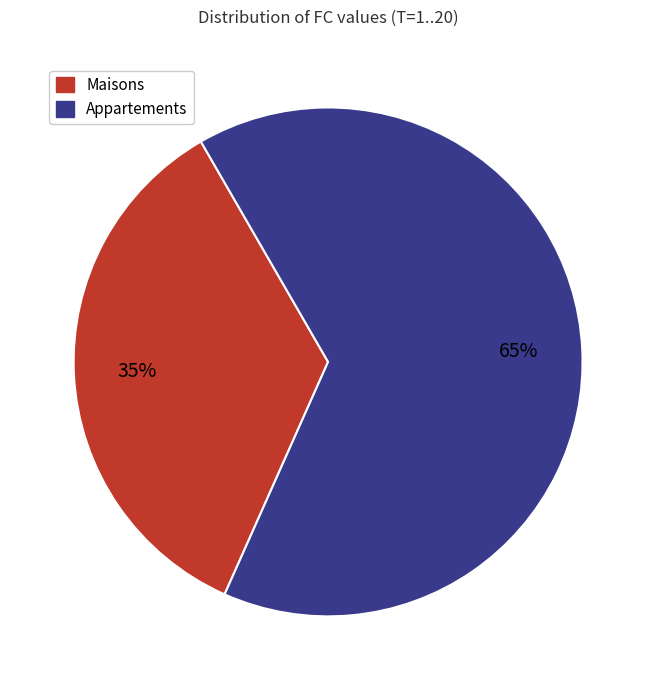

Is there any slice that represents more than half of the pie?

Yes